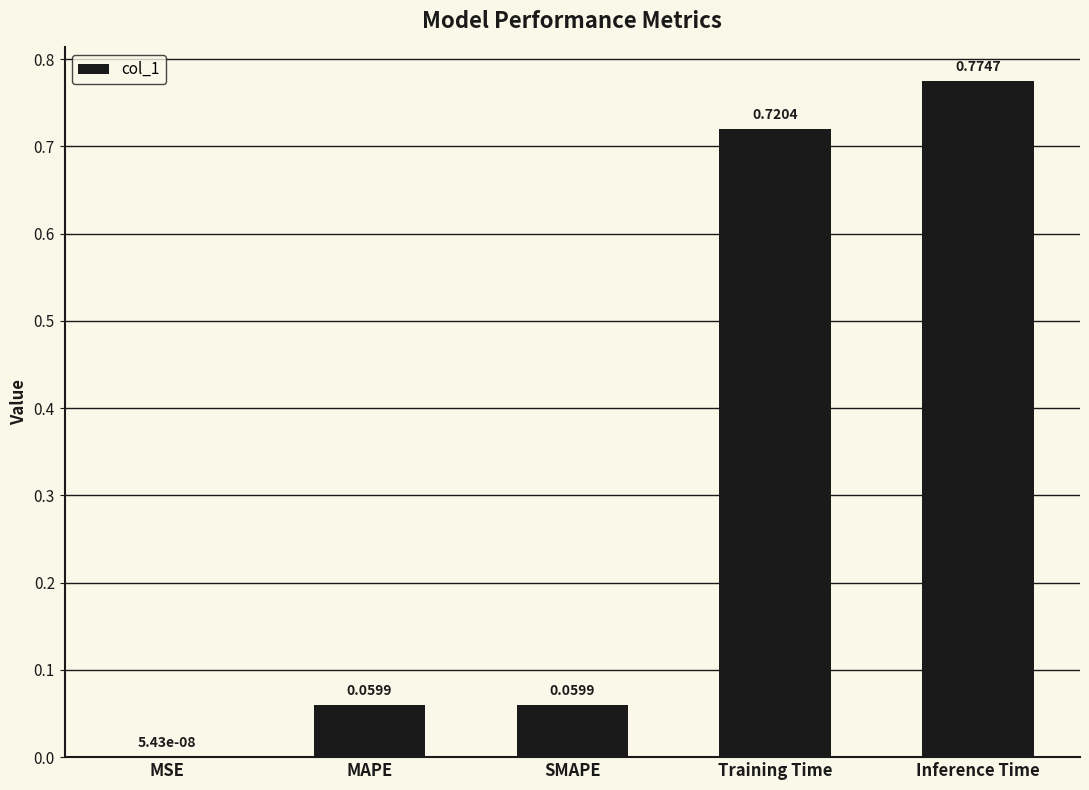

What is the sum of all values?

1.6